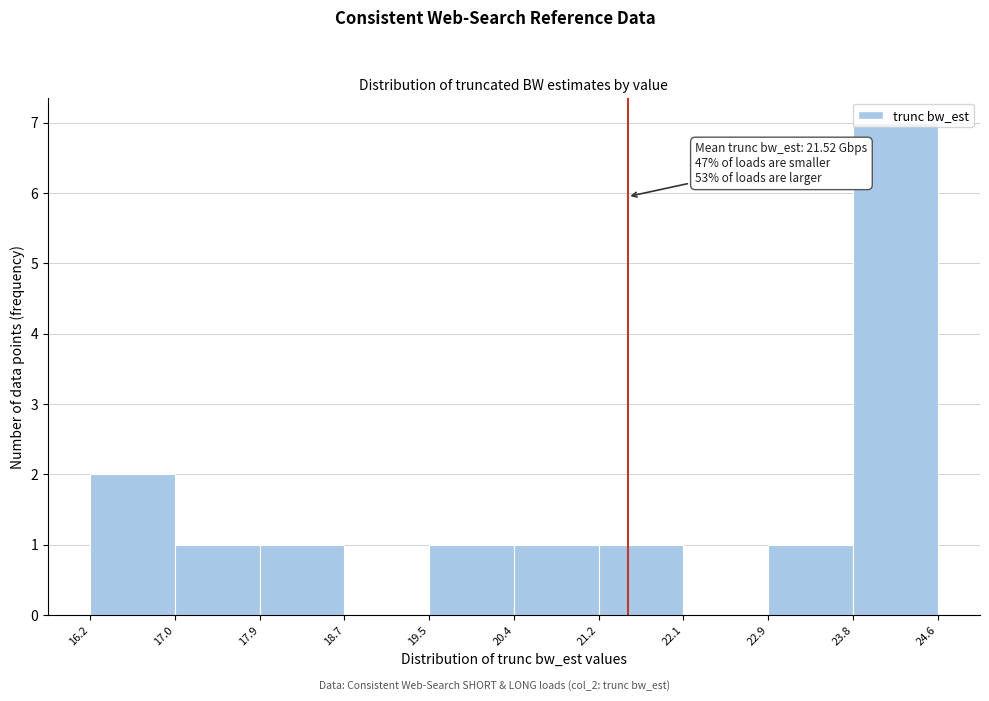

Which range on the x-axis has the tallest bar?

23.8 to 24.6